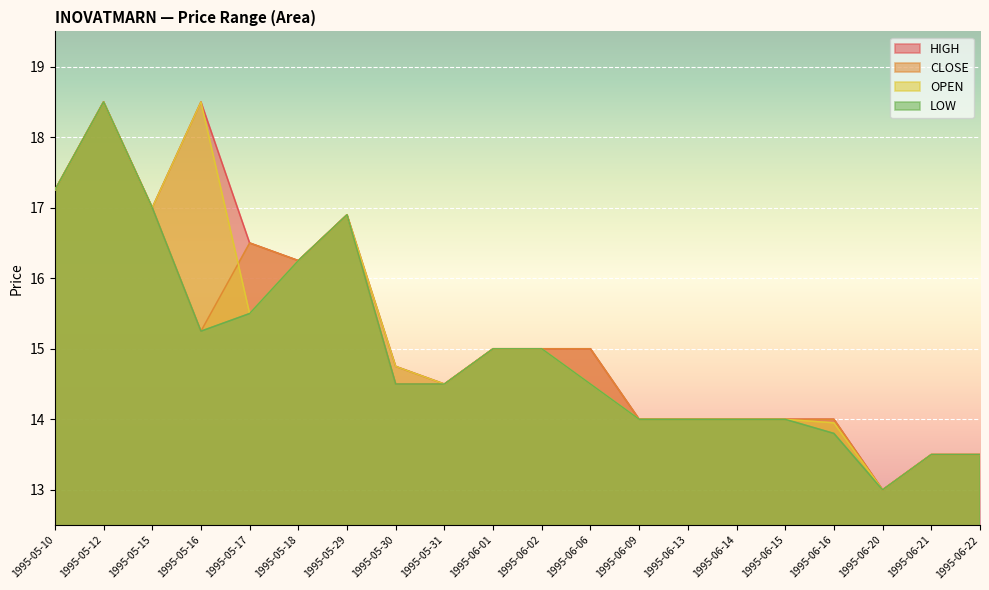

What is the difference between the maximum and minimum values in the CLOSE series?

5.5